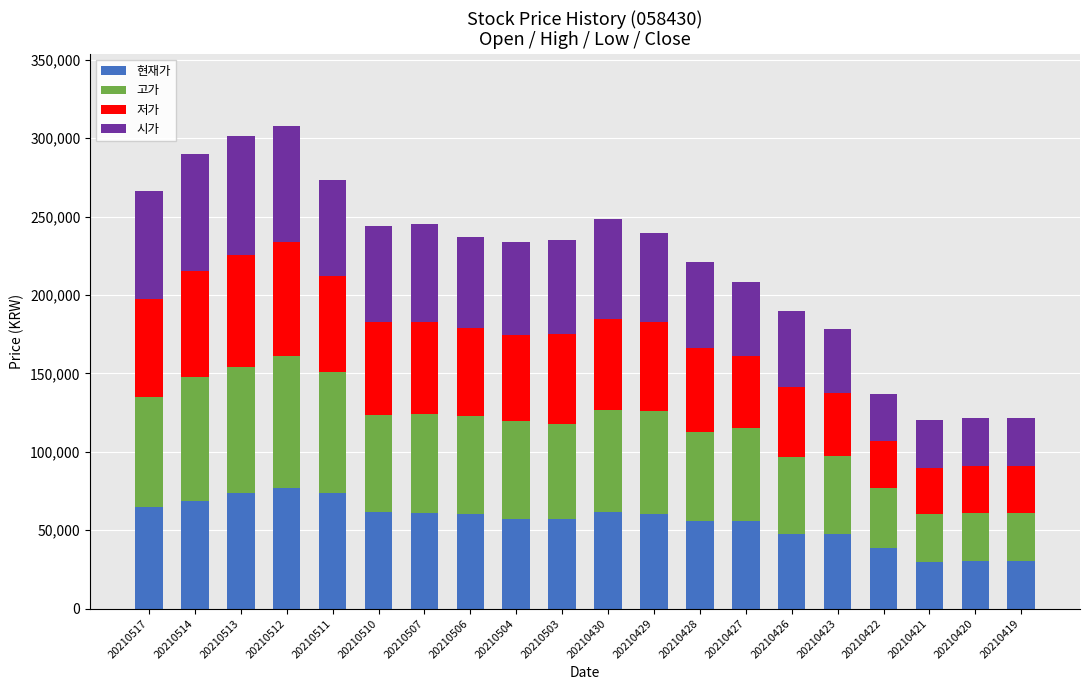

What is the total value across all series at 20210503?

235100